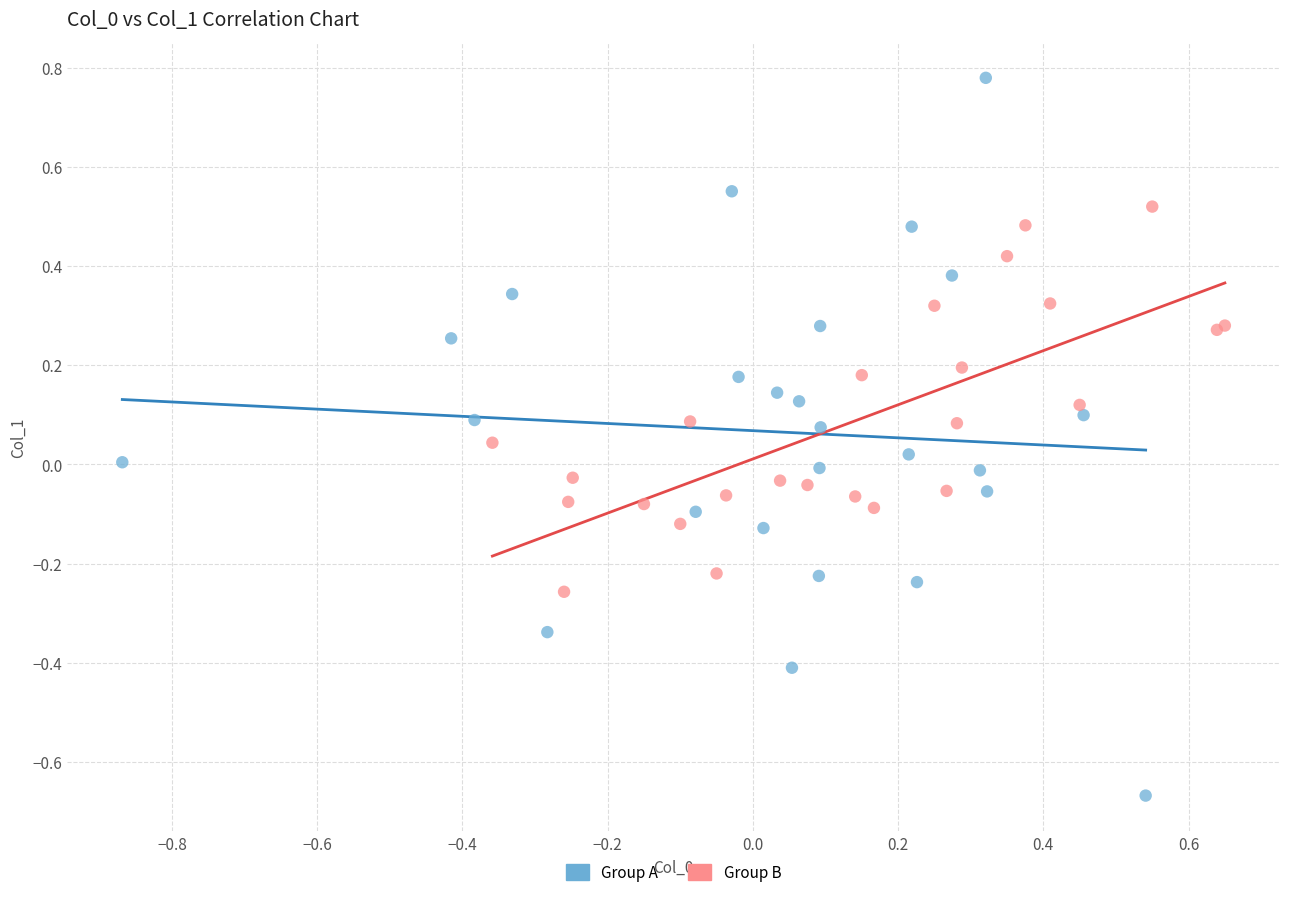

Which series reaches the minimum Y coordinate?

Group A